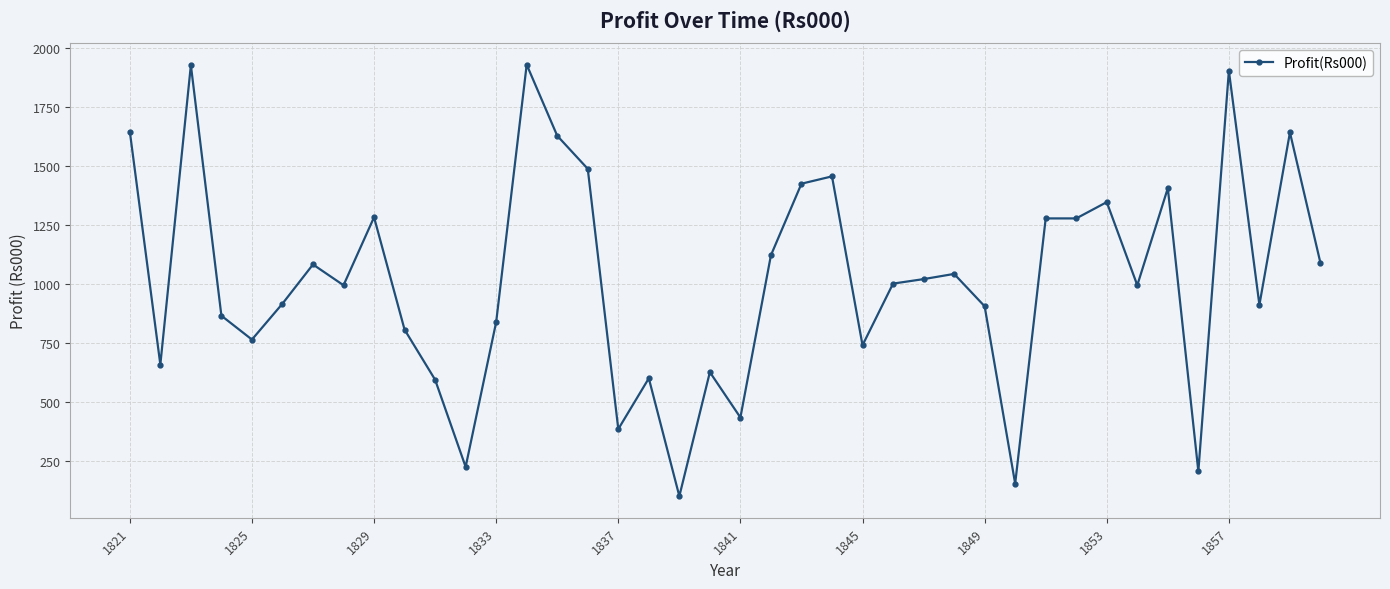

How many series are shown in this chart?

1